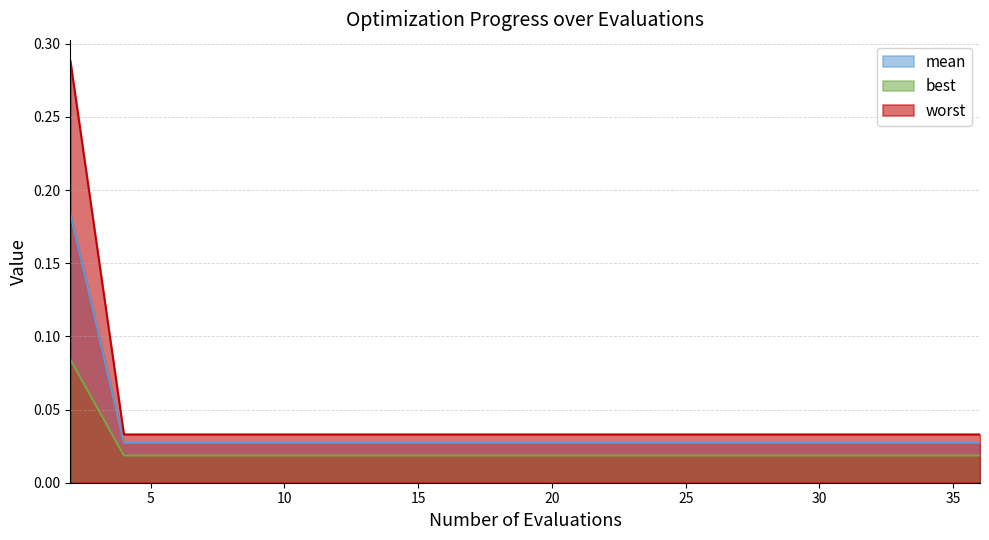

At which label is worst closest to 0?

4